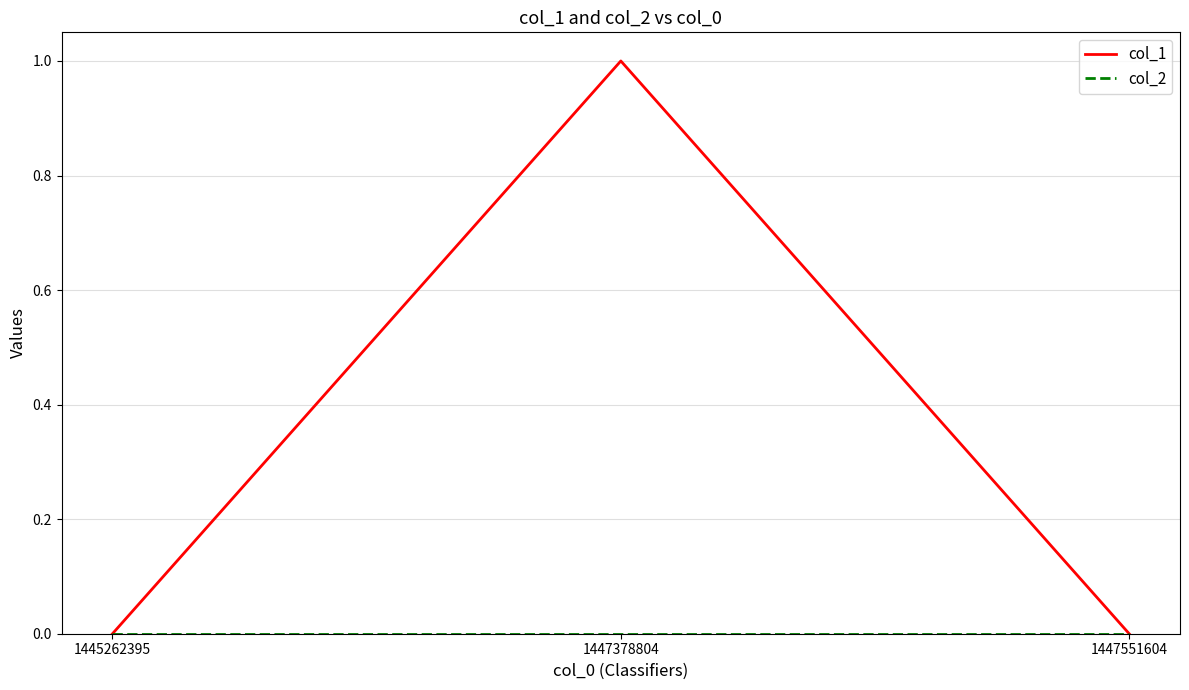

Between 1447378804 and 1447551604, which series saw the biggest shift?

col_1